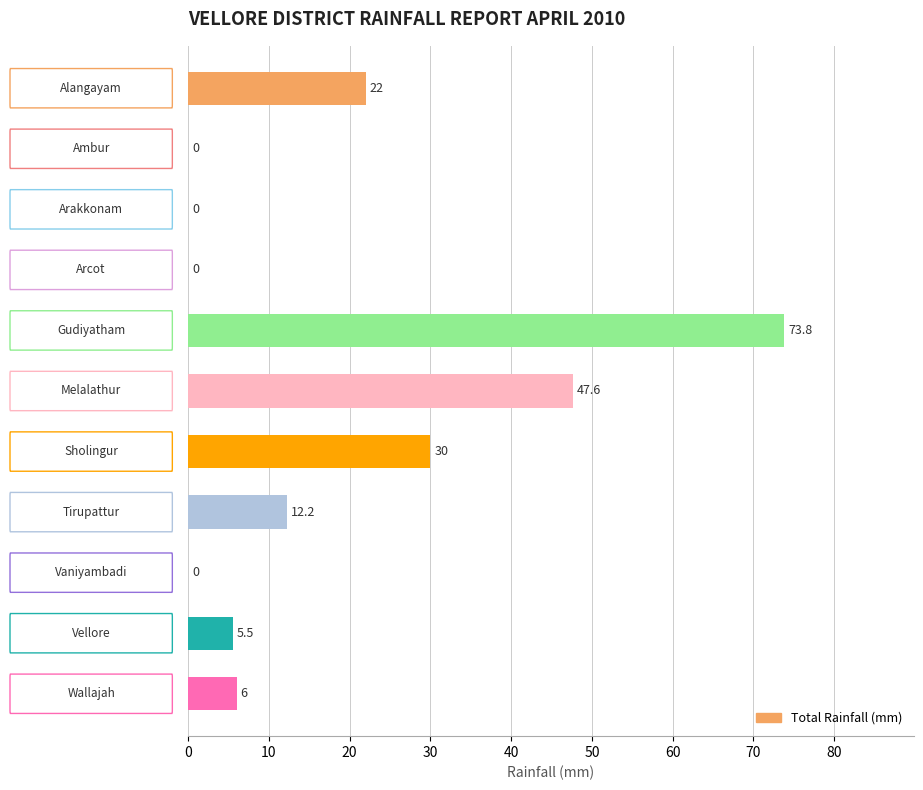

What is the greatest value displayed?

73.8